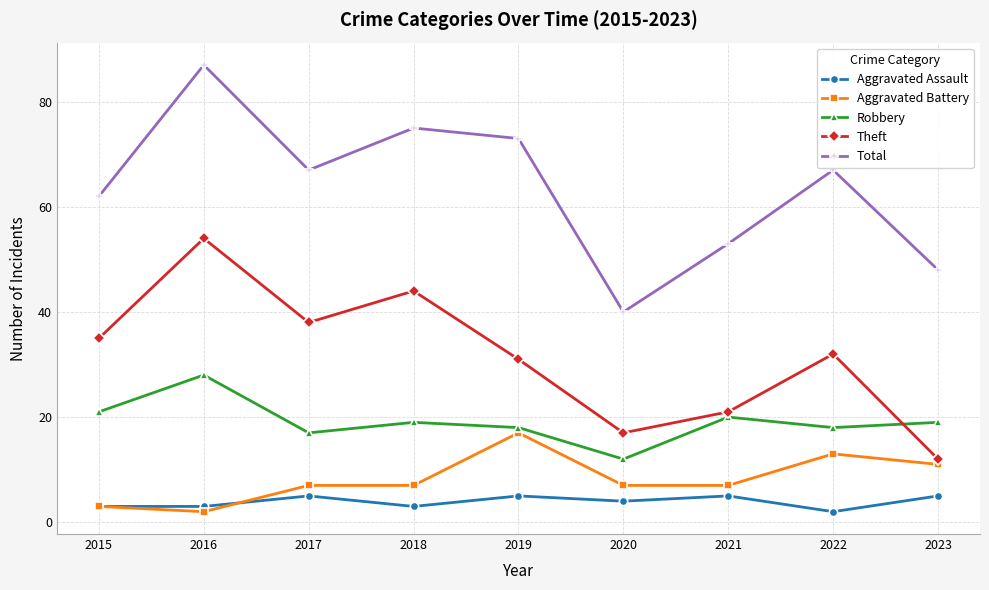

Reading right to left, list all the values displayed in this chart.

Aggravated Assault: 2023=5	2022=2	2021=5	2020=4	2019=5	2018=3	2017=5	2016=3	2015=3
Aggravated Battery: 2023=11	2022=13	2021=7	2020=7	2019=17	2018=7	2017=7	2016=2	2015=3
Robbery: 2023=19	2022=18	2021=20	2020=12	2019=18	2018=19	2017=17	2016=28	2015=21
Theft: 2023=12	2022=32	2021=21	2020=17	2019=31	2018=44	2017=38	2016=54	2015=35
Total: 2023=48	2022=67	2021=53	2020=40	2019=73	2018=75	2017=67	2016=87	2015=62